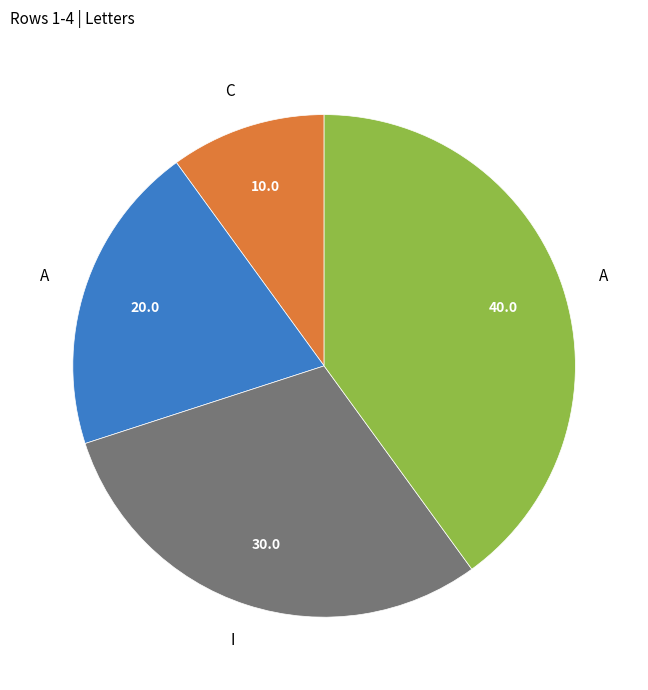

Does any single category account for the majority?

No